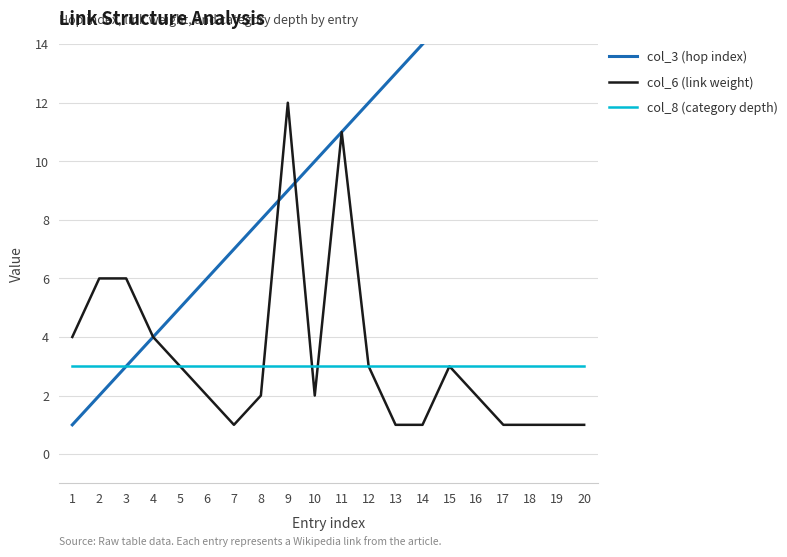

What is the difference between the highest and lowest values at 18?

17